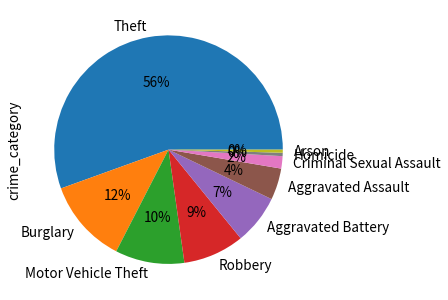

True or false: Aggravated Battery accounts for 7% of the total.

True